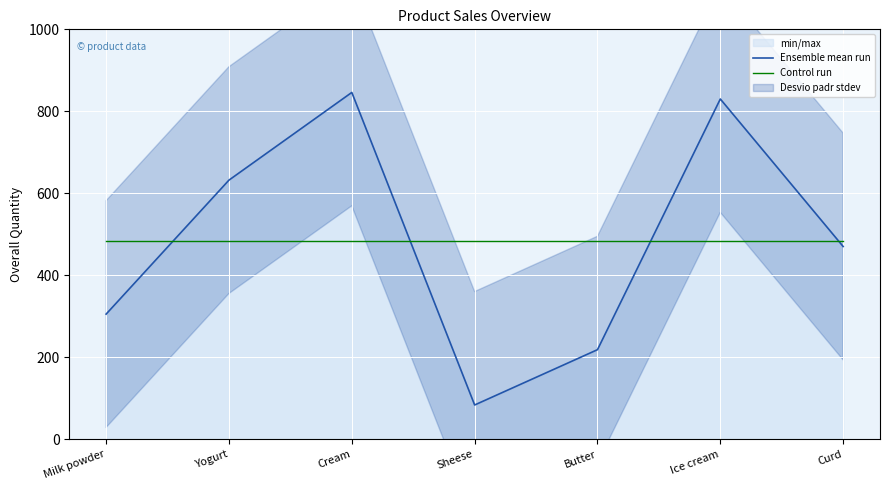

How many lines are shown in the chart?

2